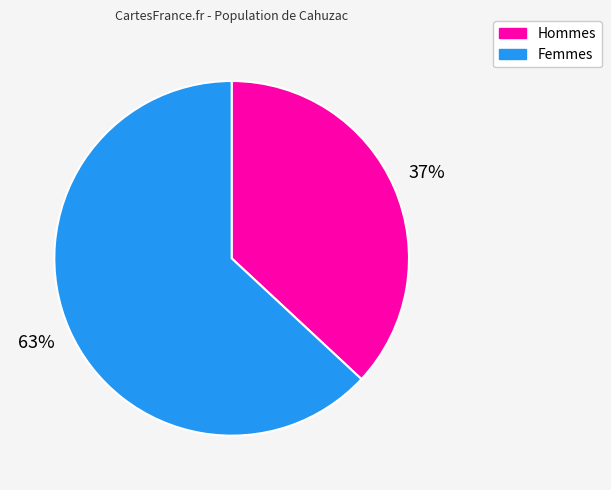

To the nearest percent, what is the difference between the largest and smallest slice percentages?

26%